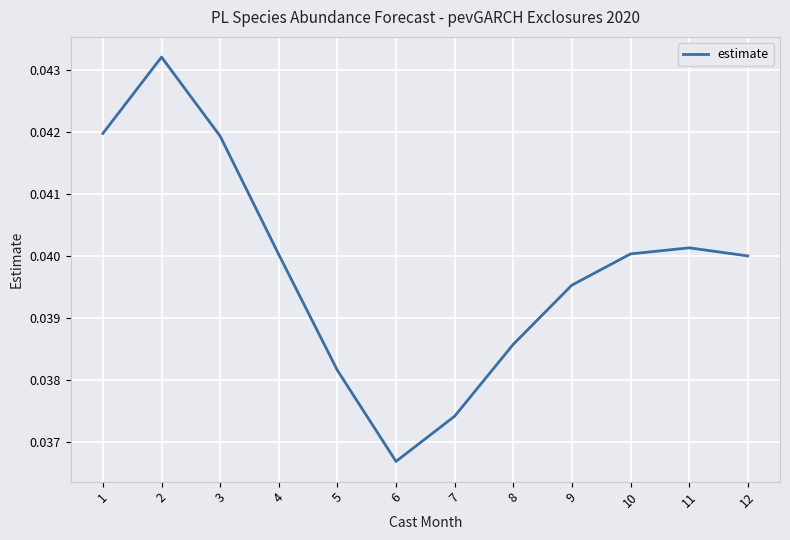

Is it true that the value at 1 is 0.1?

False